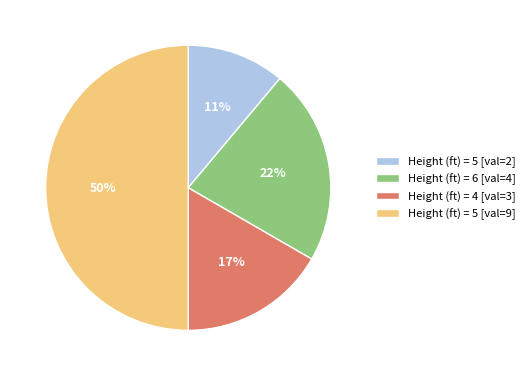

To the nearest percent, what is the difference between the largest and smallest slice percentages?

39%